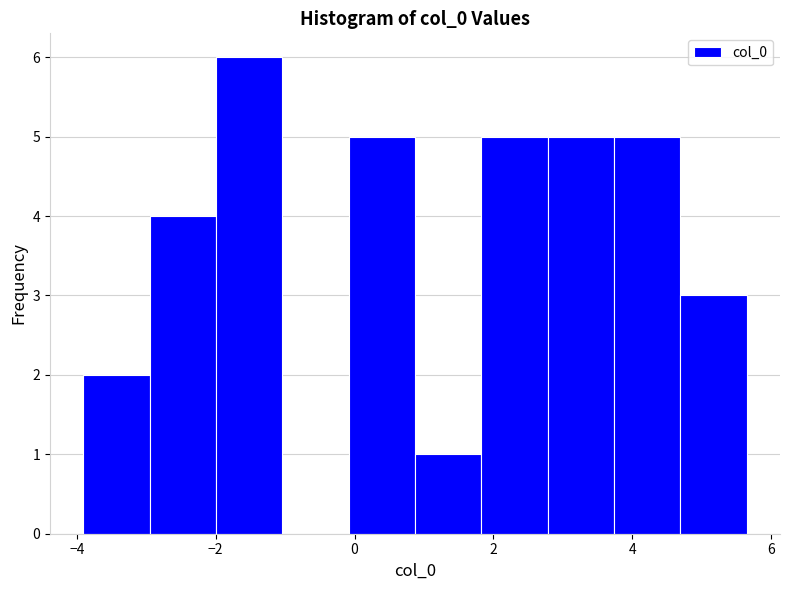

Reading left to right, list every bar in this chart as the range it spans on the x-axis followed by its height. Neither the bar edges nor the heights are printed on the chart, so give them approximately, as read against the axes.

-4.0 to -3.0: 2
-3.0 to -2.0: 4
-2.0 to -1.0: 6
-1.0 to 0.0: 0
0.0 to 0.8: 5
0.8 to 1.8: 1
1.8 to 2.8: 5
2.8 to 3.8: 5
3.8 to 4.6: 5
4.6 to 5.6: 3